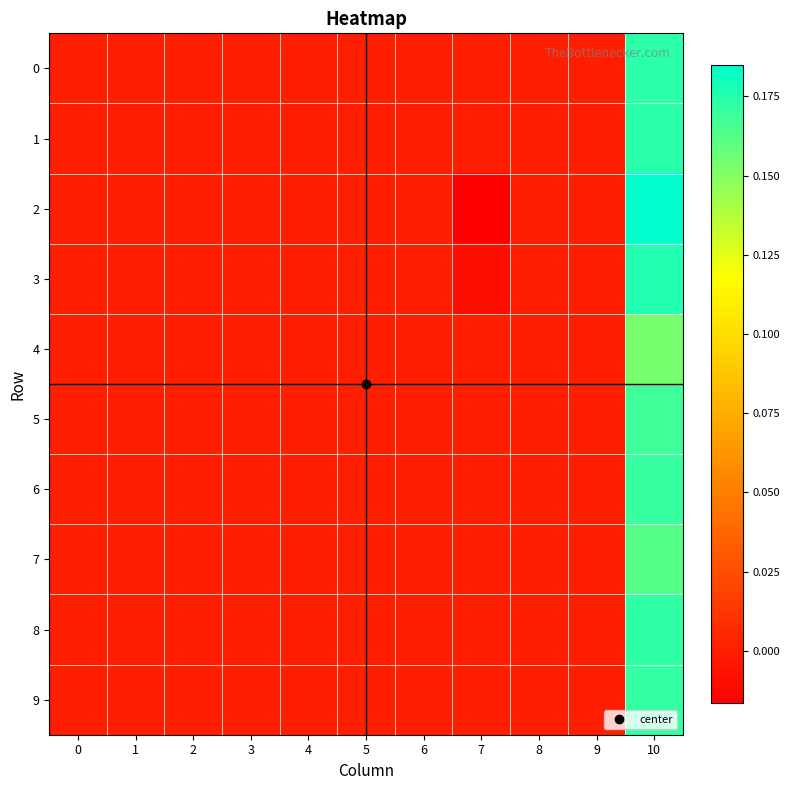

Reading left to right, list all the values displayed in this chart.

row_0: 0.0	0.0	0.0	0.0	0.0	0.0	0.0	0.0	0.0	0.0	0.2
row_1: 0.0	0.0	0.0	0.0	0.0	0.0	0.0	0.0	0.0	0.0	0.2
row_2: 0.0	0.0	0.0	0.0	0.0	0.0	0.0	-0.0	0.0	0.0	0.2
row_3: 0.0	0.0	0.0	0.0	0.0	0.0	0.0	-0.0	0.0	0.0	0.2
row_4: 0.0	0.0	0.0	0.0	0.0	0.0	0.0	0.0	0.0	0.0	0.2
row_5: 0.0	0.0	0.0	0.0	0.0	0.0	0.0	0.0	0.0	0.0	0.2
row_6: 0.0	0.0	0.0	0.0	0.0	0.0	0.0	0.0	0.0	0.0	0.2
row_7: 0.0	0.0	0.0	0.0	0.0	0.0	0.0	0.0	0.0	0.0	0.2
row_8: 0.0	0.0	0.0	0.0	0.0	0.0	0.0	0.0	0.0	0.0	0.2
row_9: 0.0	0.0	0.0	0.0	0.0	0.0	0.0	0.0	0.0	0.0	0.2